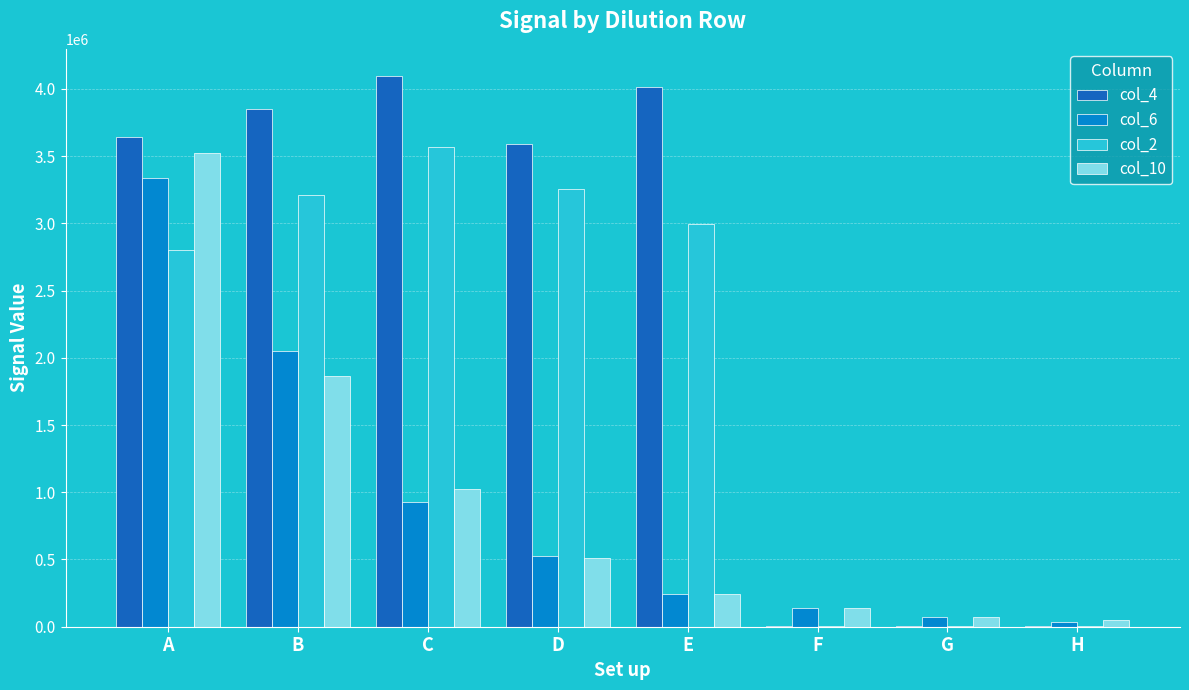

Which series changed the most between B and C?

col_6